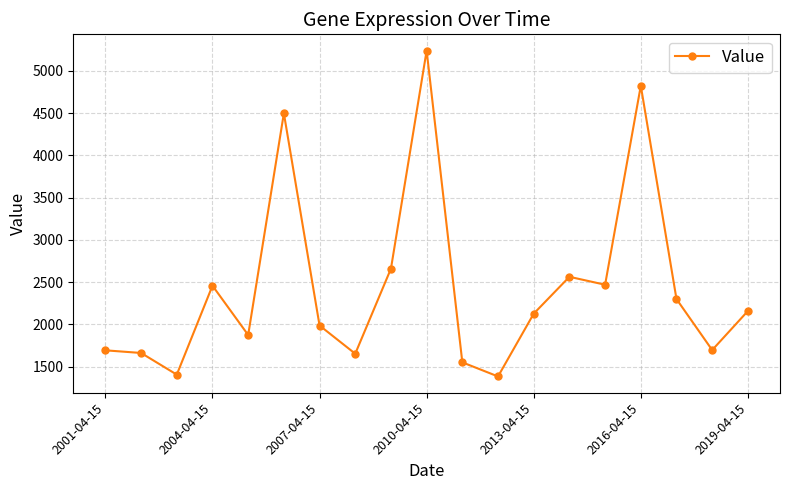

What is the average value?

2430.8